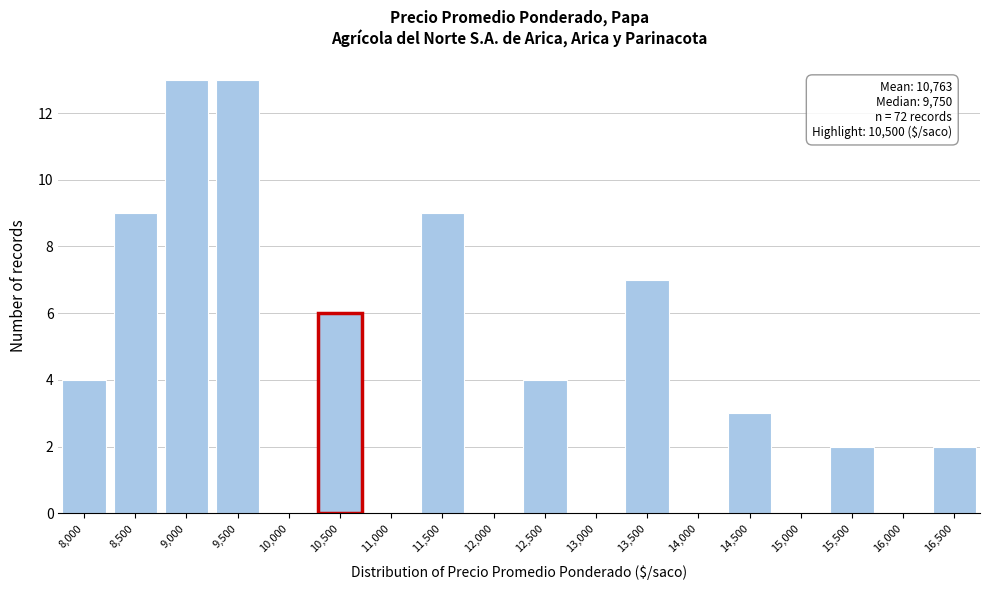

Reading left to right, list all the values displayed in this chart.

8,000=4	8,500=9	9,000=13	9,500=13	10,000=0	10,500=6	11,000=0	11,500=9	12,000=0	12,500=4	13,000=0	13,500=7	14,000=0	14,500=3	15,000=0	15,500=2	16,000=0	16,500=2